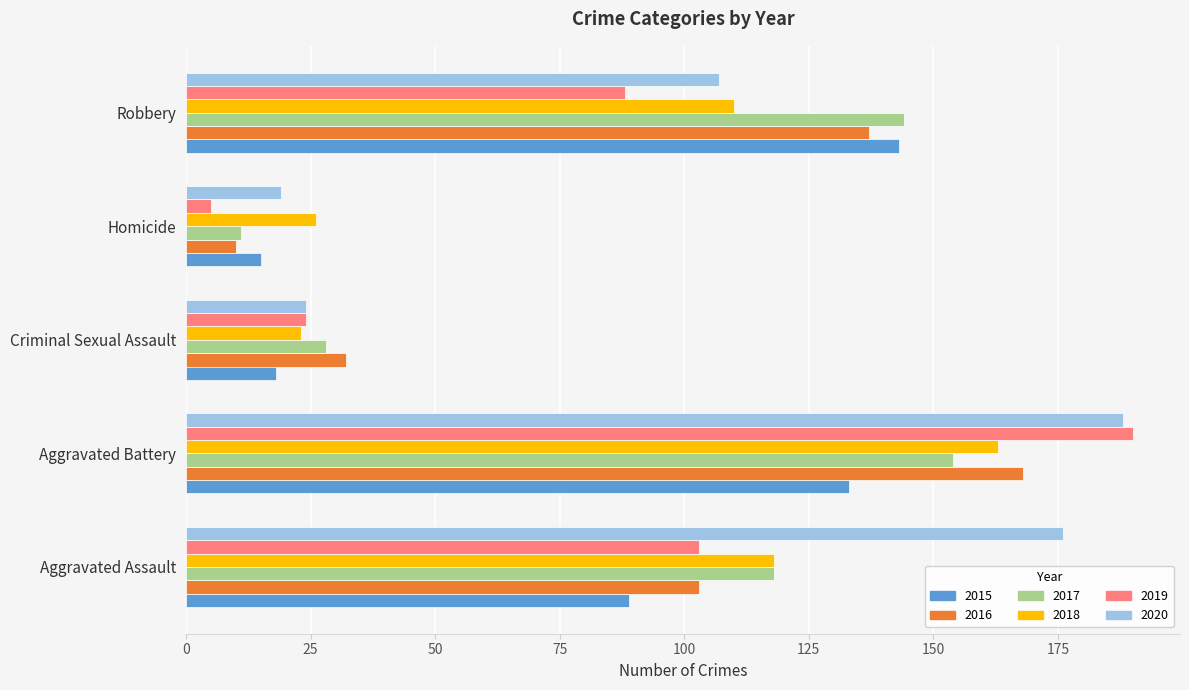

What is the lowest value of the 2015 series?

15